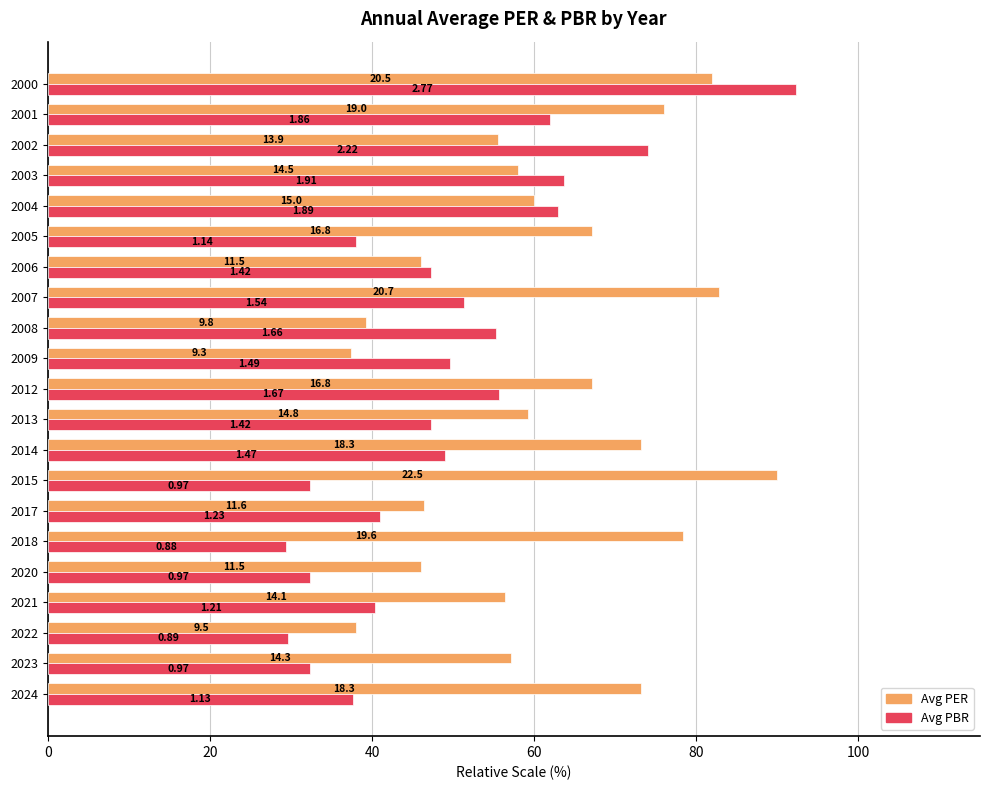

What are all the series names shown in the legend?

Avg PER, Avg PBR